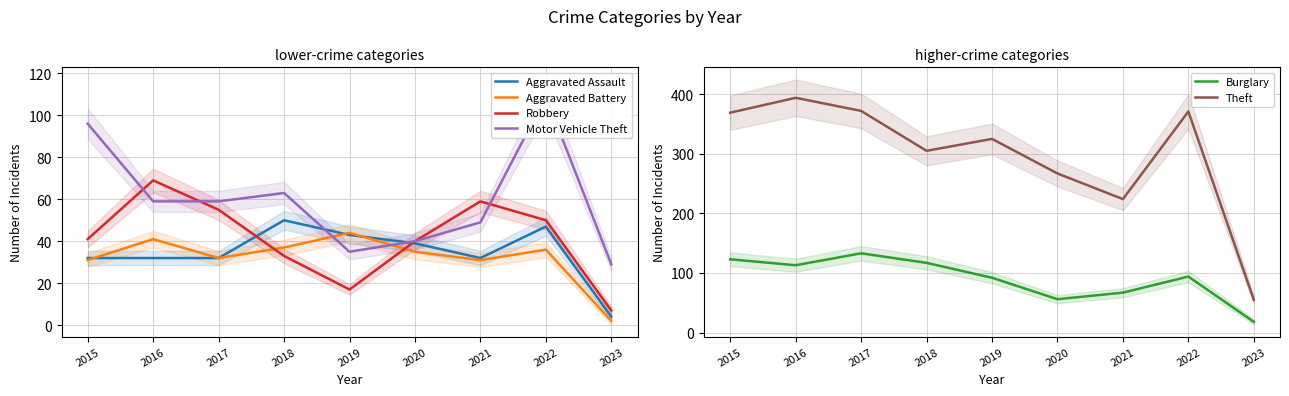

Does the chart display data point markers on the line(s)?

No